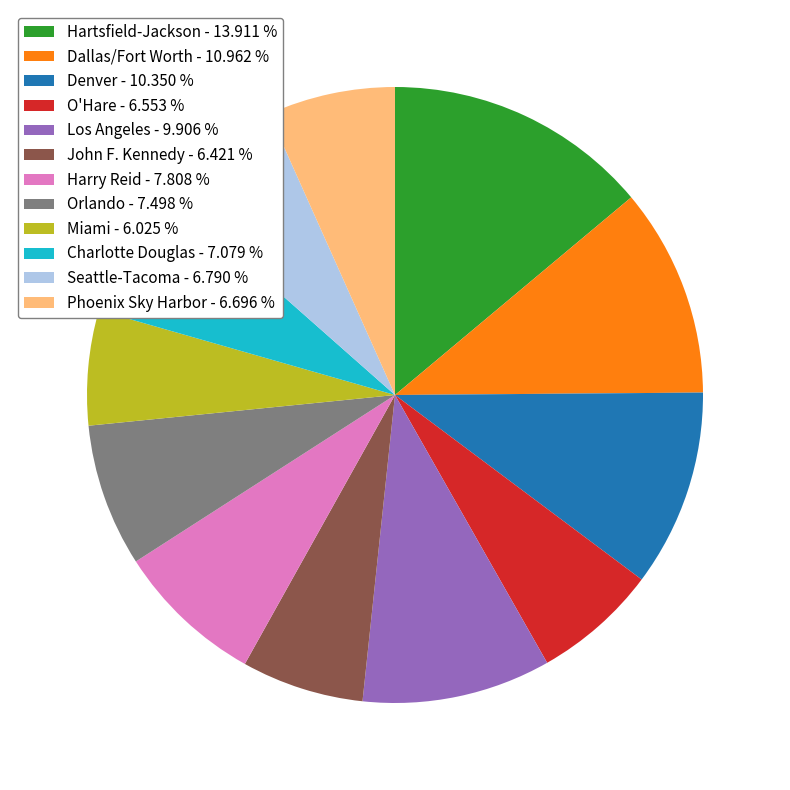

Which has a higher value, Harry Reid - 7.808 % or John F. Kennedy - 6.421 %?

Harry Reid - 7.808 %